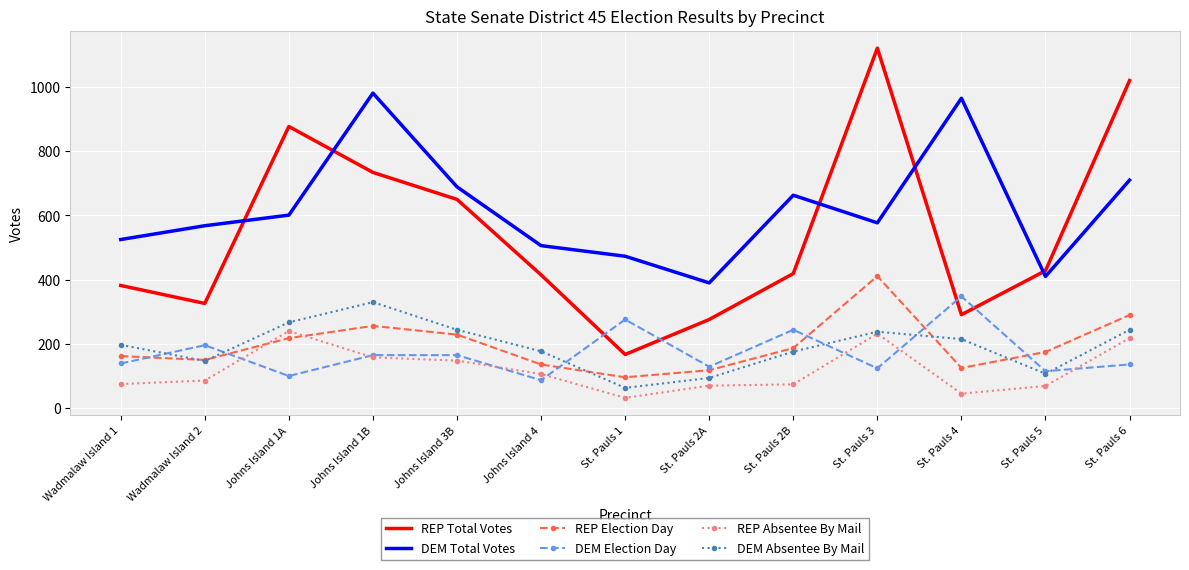

What is the difference between the maximum and minimum values in the DEM Total Votes series?

591